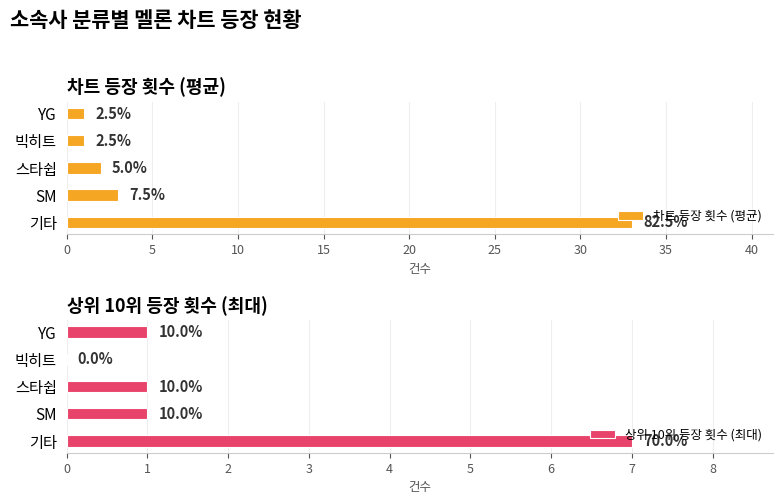

Rank the categories by 차트 등장 횟수 (평균) value from lowest to highest.

15, 20, 10, 5, 0